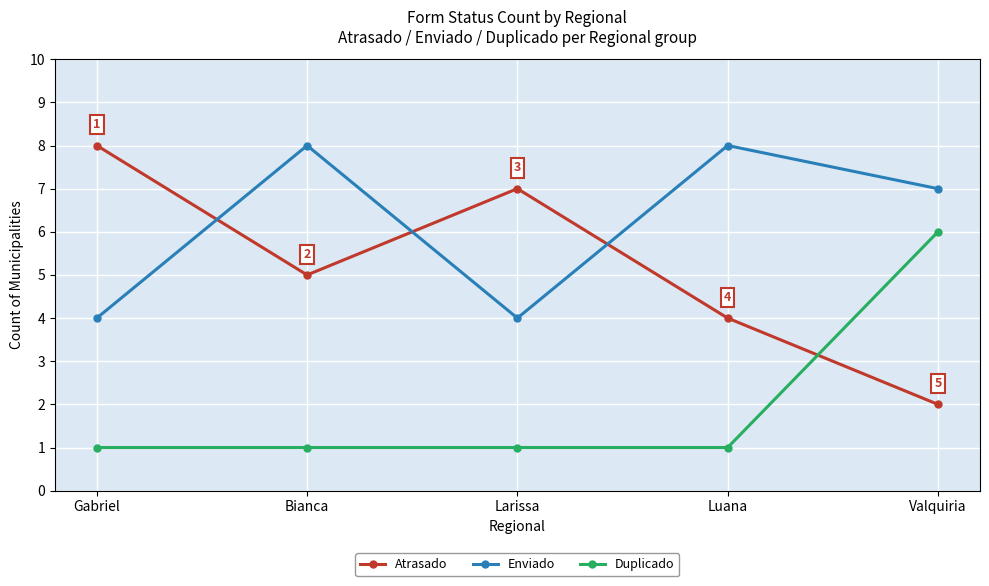

At how many categories does at least one series exceed 2?

5